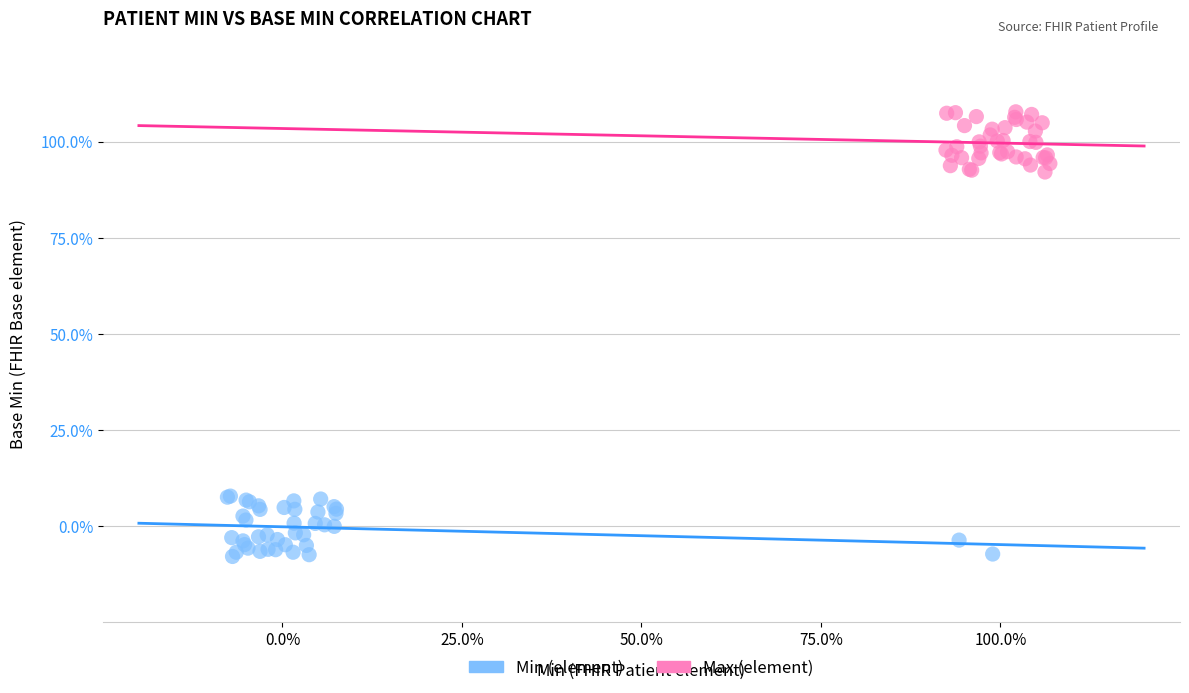

Which series contains the highest Y value?

Max (element)